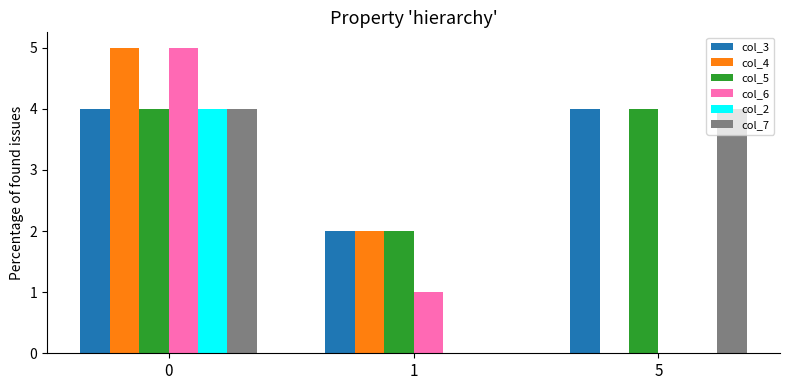

The col_2 series shows 0 at 1. True or false?

True